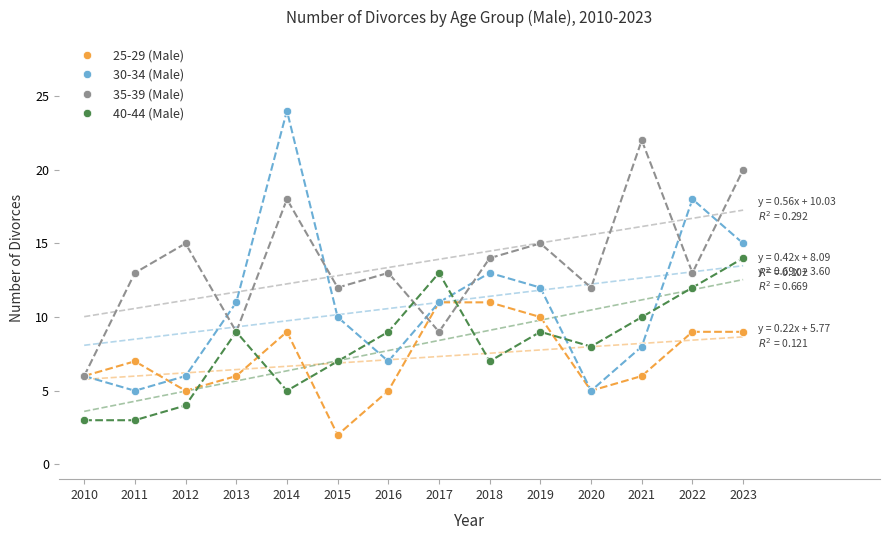

Rank the series at 2021 from lowest to highest value.

25-29 (Male), 30-34 (Male), 40-44 (Male), 35-39 (Male)